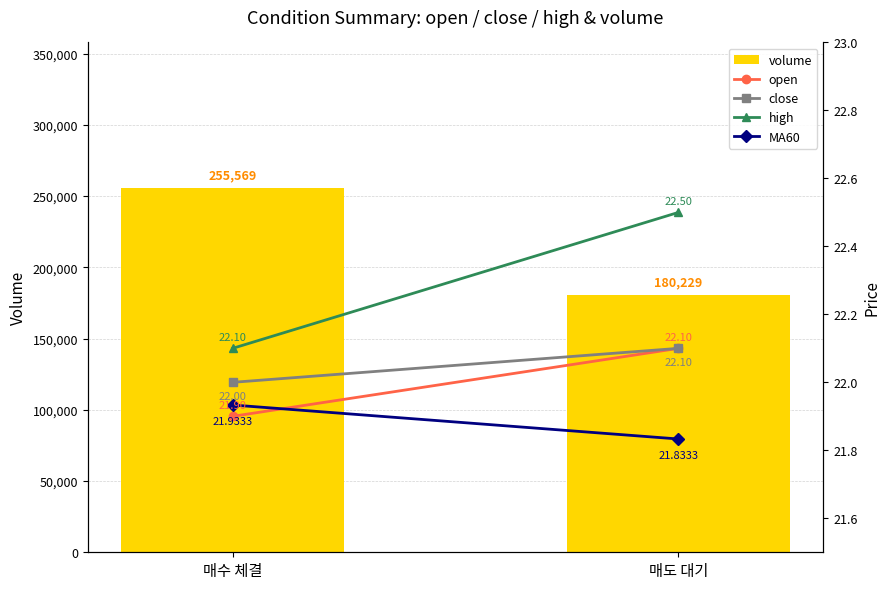

What is the average value of the high series?

22.3